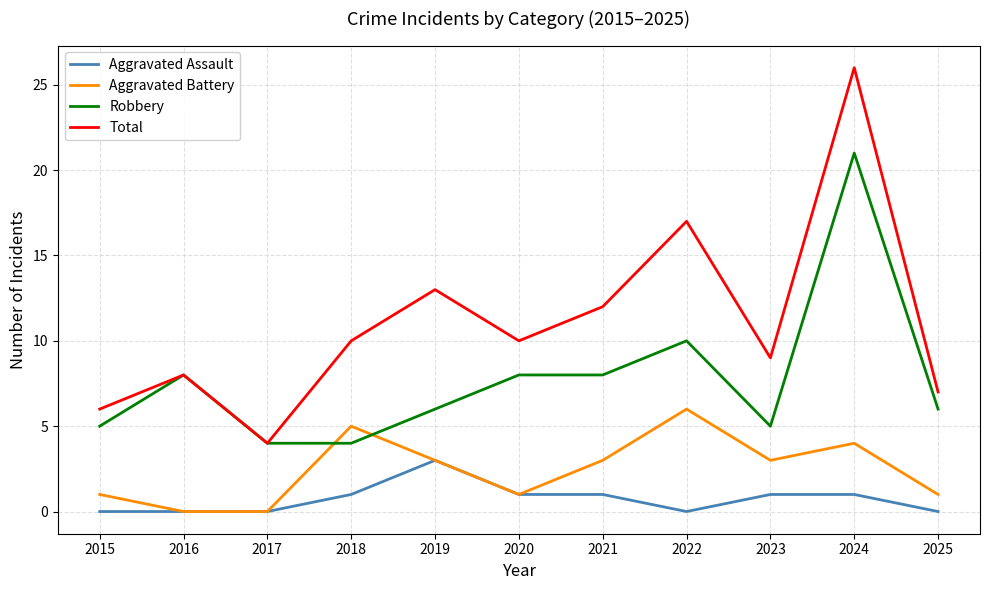

Reading right to left, extract all data points from this chart.

Aggravated Assault: 2025=0	2024=1	2023=1	2022=0	2021=1	2020=1	2019=3	2018=1	2017=0	2016=0	2015=0
Aggravated Battery: 2025=1	2024=4	2023=3	2022=6	2021=3	2020=1	2019=3	2018=5	2017=0	2016=0	2015=1
Robbery: 2025=6	2024=21	2023=5	2022=10	2021=8	2020=8	2019=6	2018=4	2017=4	2016=8	2015=5
Total: 2025=7	2024=26	2023=9	2022=17	2021=12	2020=10	2019=13	2018=10	2017=4	2016=8	2015=6